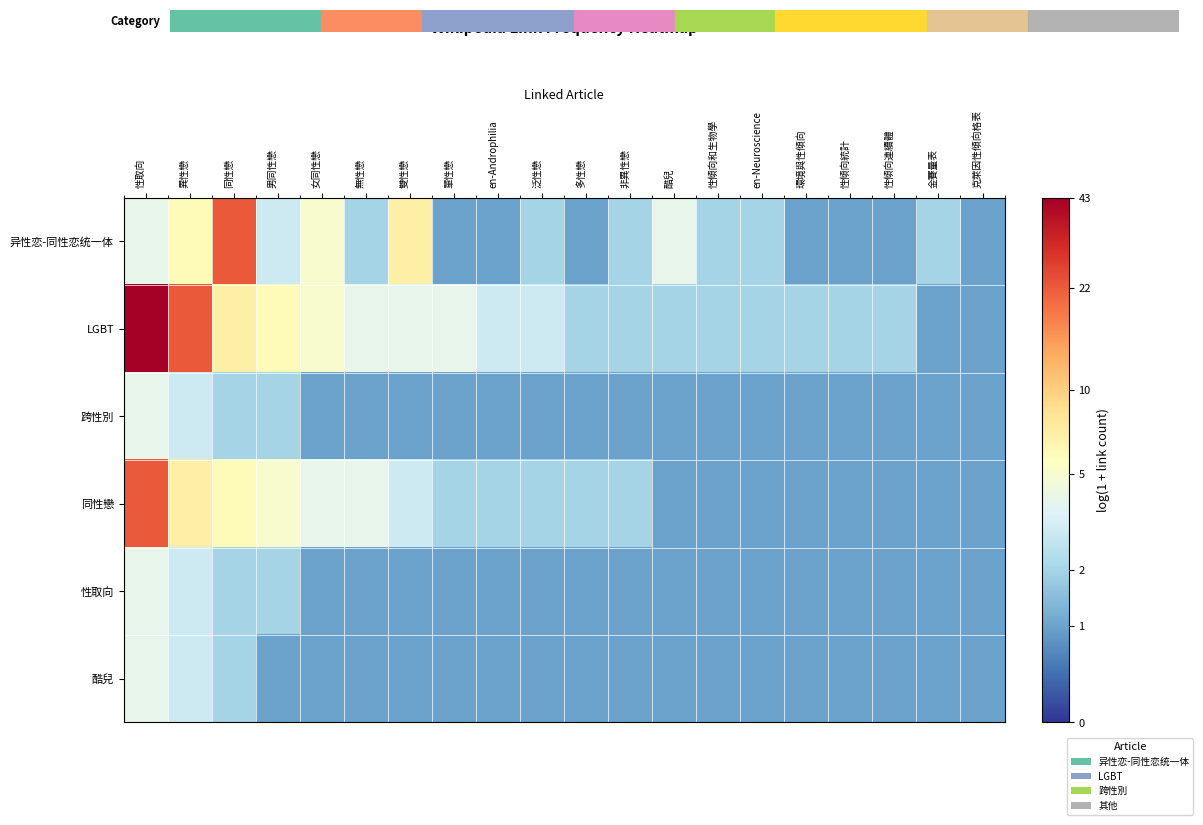

Count the number of categories in the chart.

20